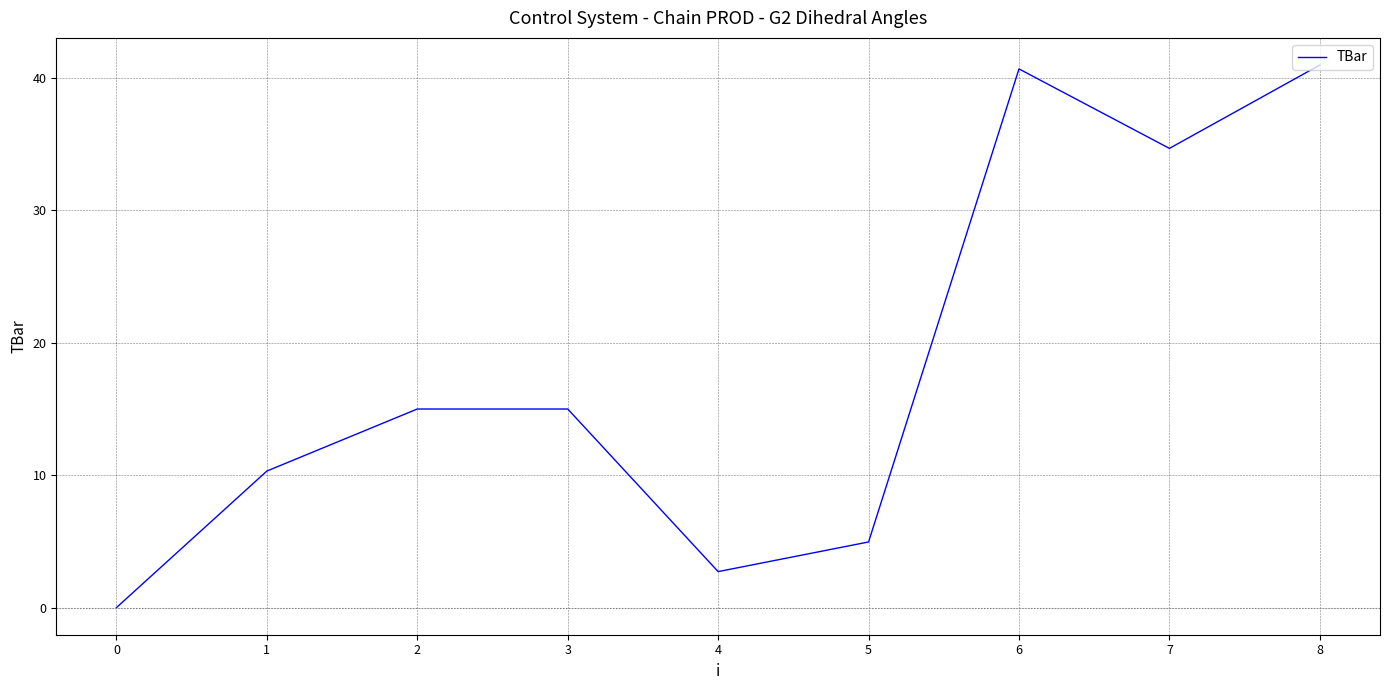

The value at 4 is 8.6. True or false?

False